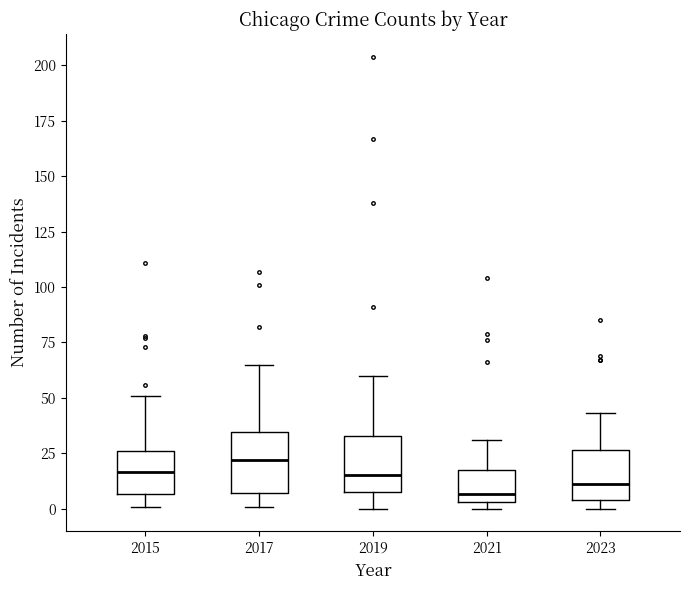

Where does the lower whisker of the box at x = 2015 end on the y-axis? The values are not printed on the chart, so give them approximately, as read against the axis.

0